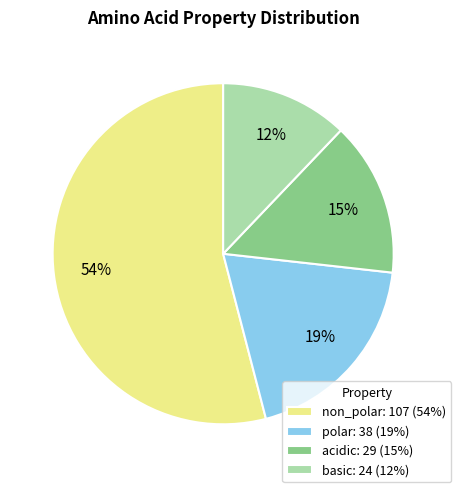

Which slice is the largest?

non_polar